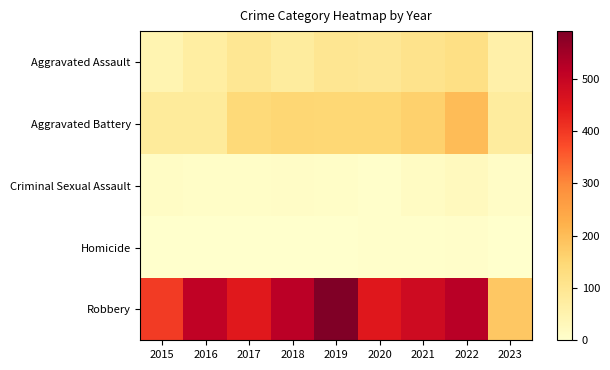

Which series changed the most between 2019 and 2021?

Robbery